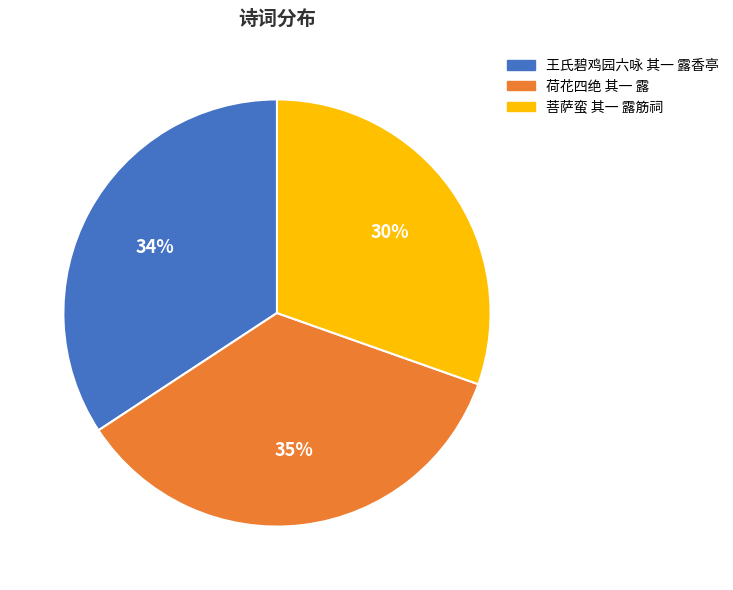

Count the number of slices in the pie.

3